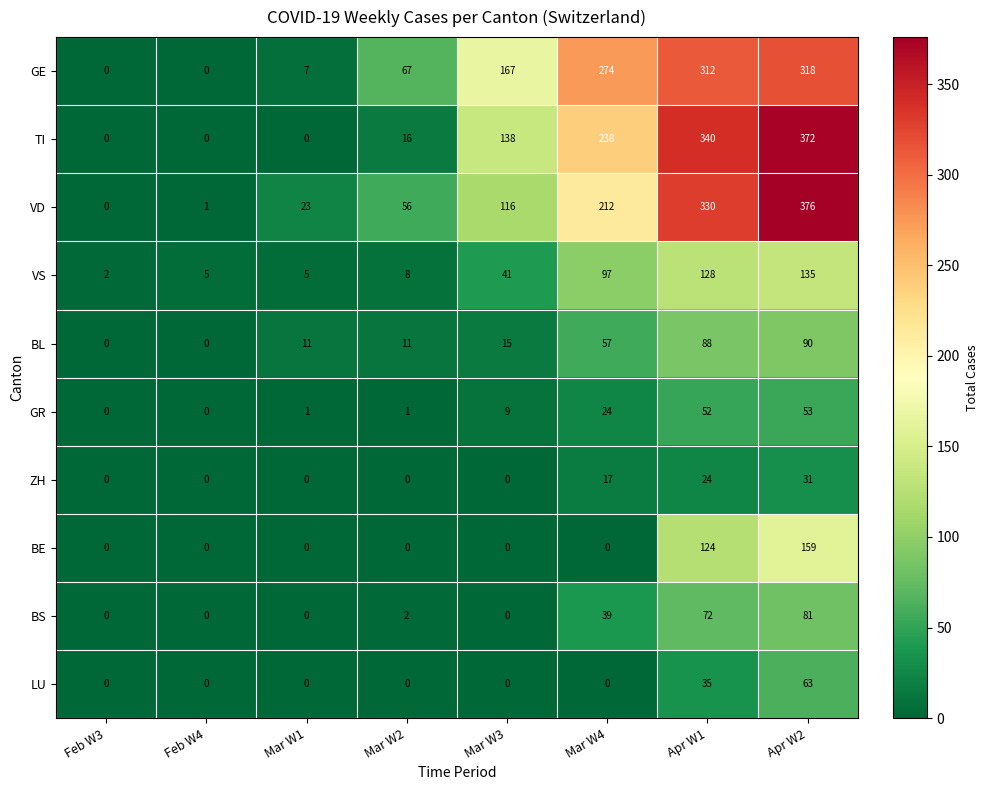

What is the average value of the ZH series?

9